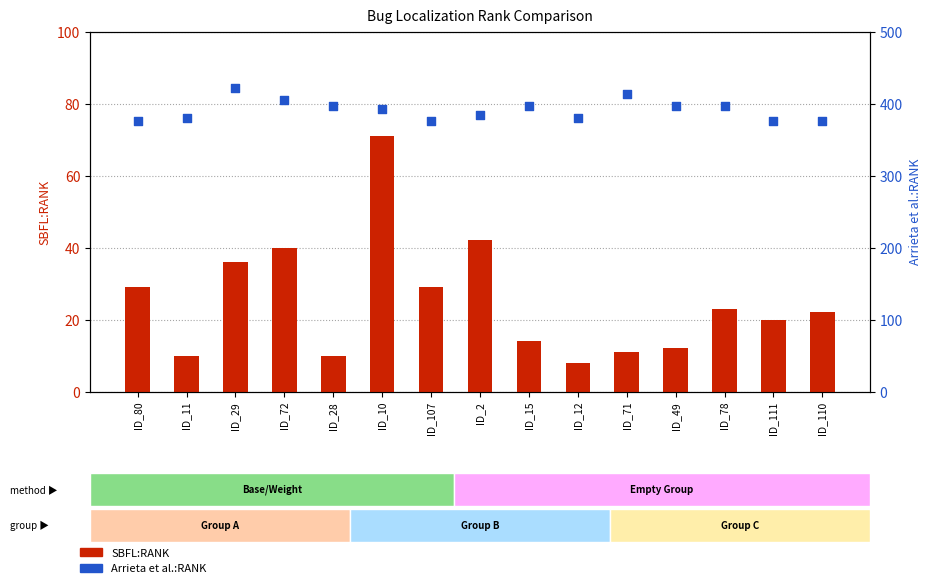

Which series contains the lowest Y value?

SBFL:RANK